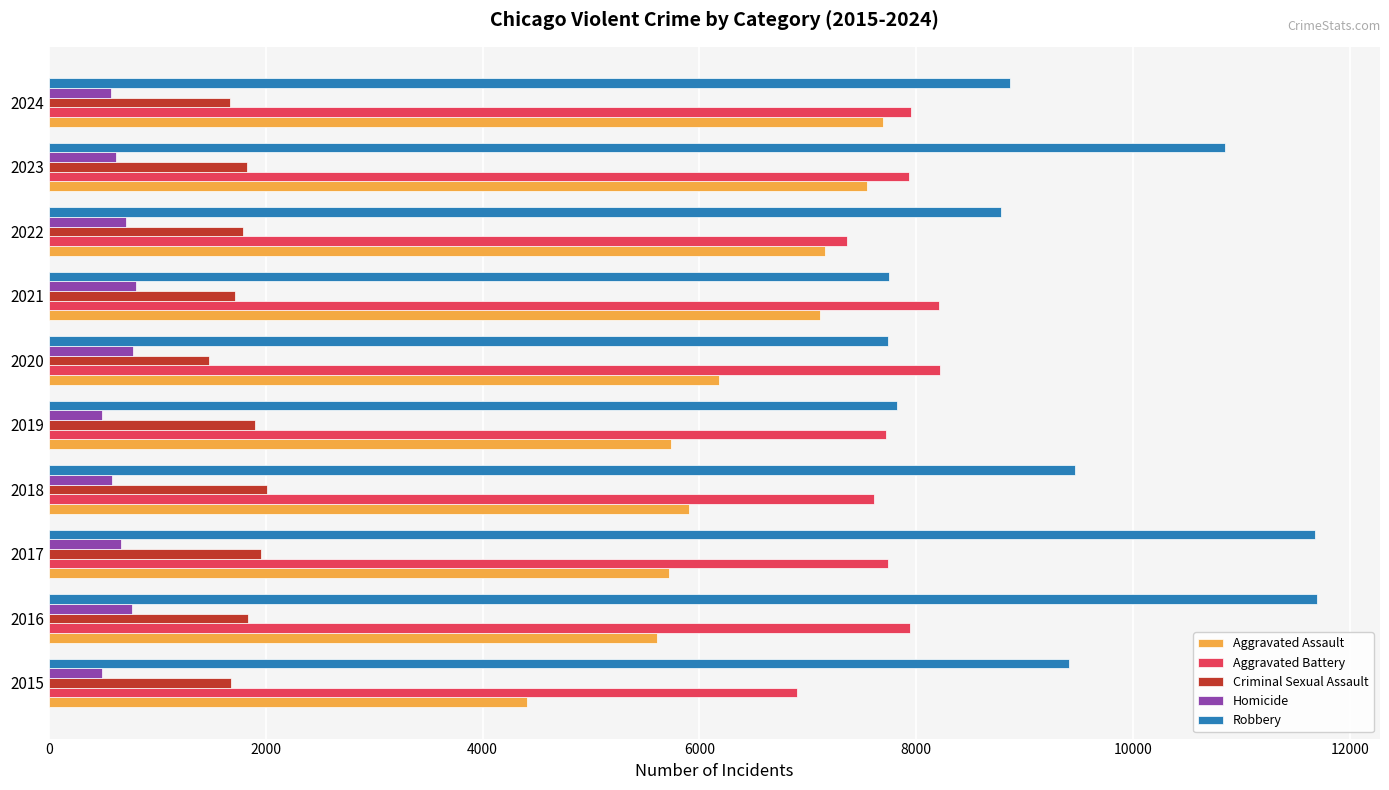

What are all the series names shown in the legend?

Aggravated Assault, Aggravated Battery, Criminal Sexual Assault, Homicide, Robbery